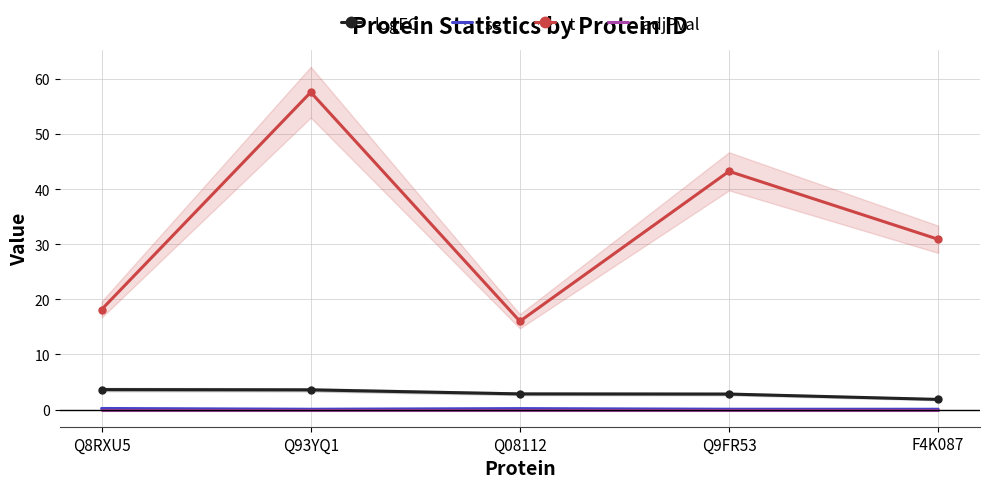

Count the se values in the range 0 to 1.

5